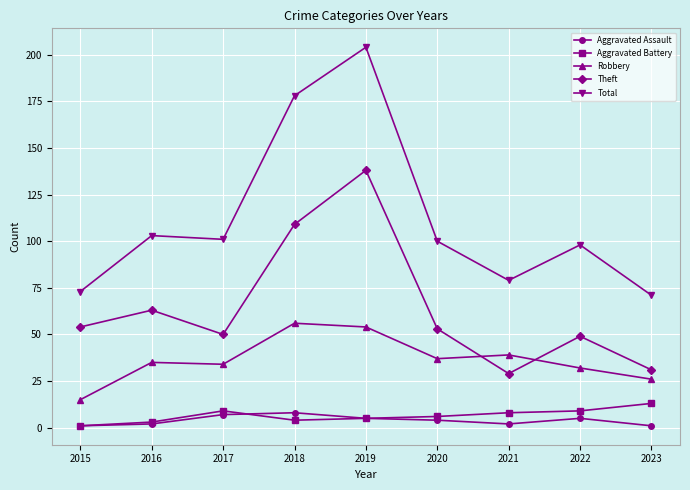

What is the highest value of the Theft series?

138